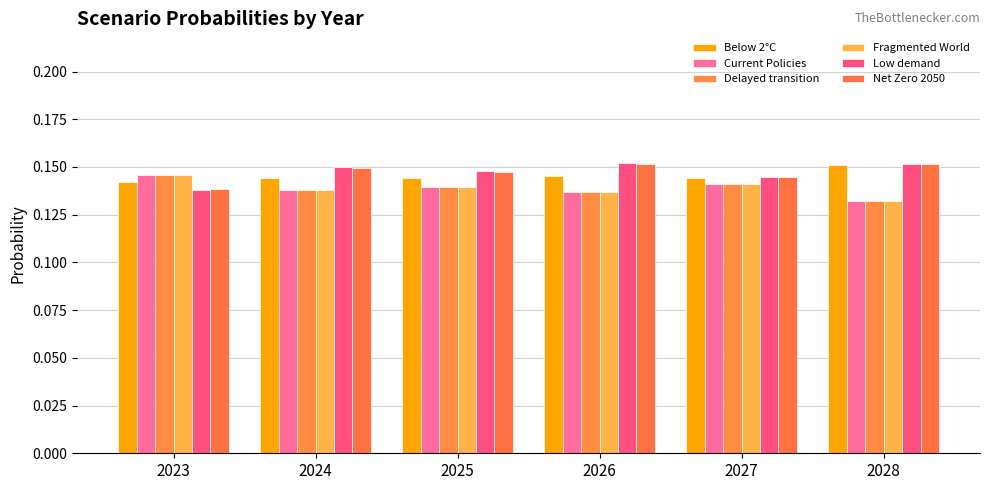

Which series has the widest spread of values?

Fragmented World